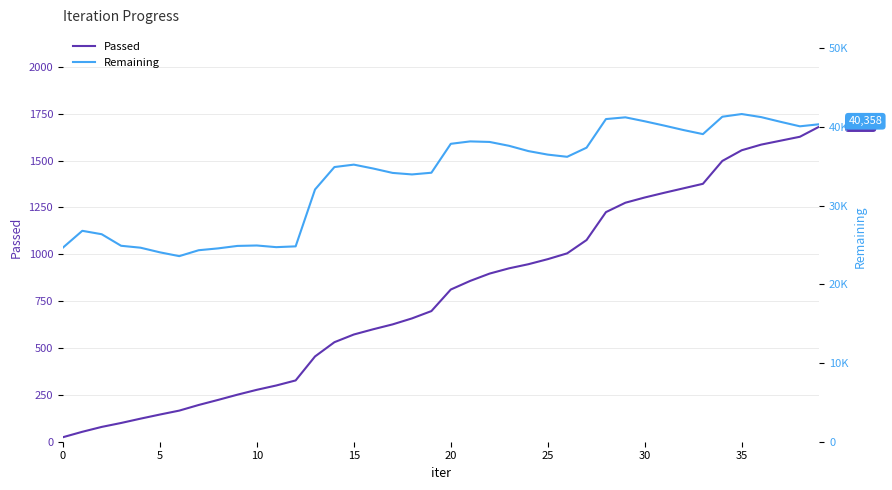

The value of Passed at 5 is 212. True or false?

False